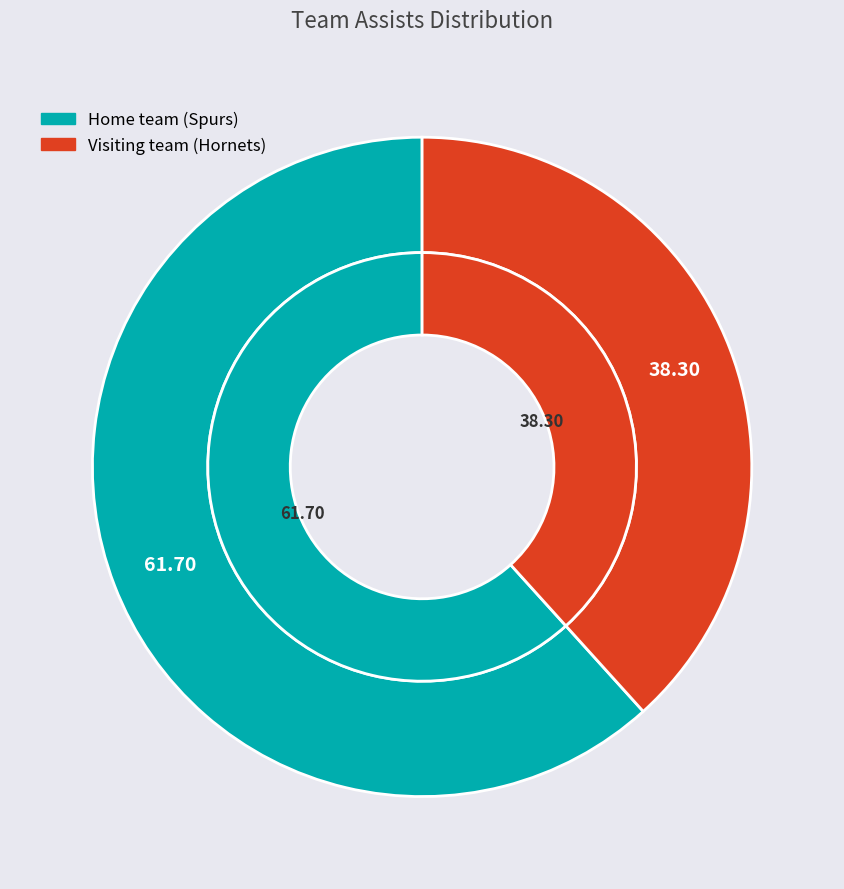

What is the largest slice in the pie chart?

Home team (Spurs)